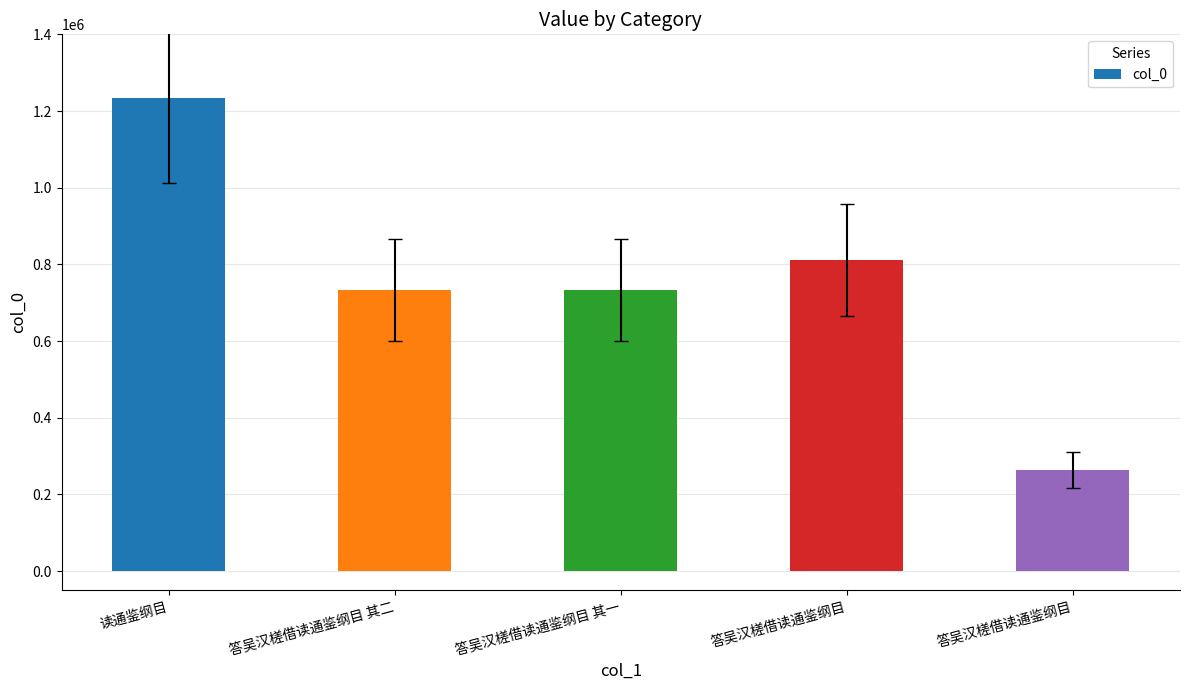

Between 答吴汉槎借读通鉴纲目 and 答吴汉槎借读通鉴纲目 其一, which is larger?

答吴汉槎借读通鉴纲目